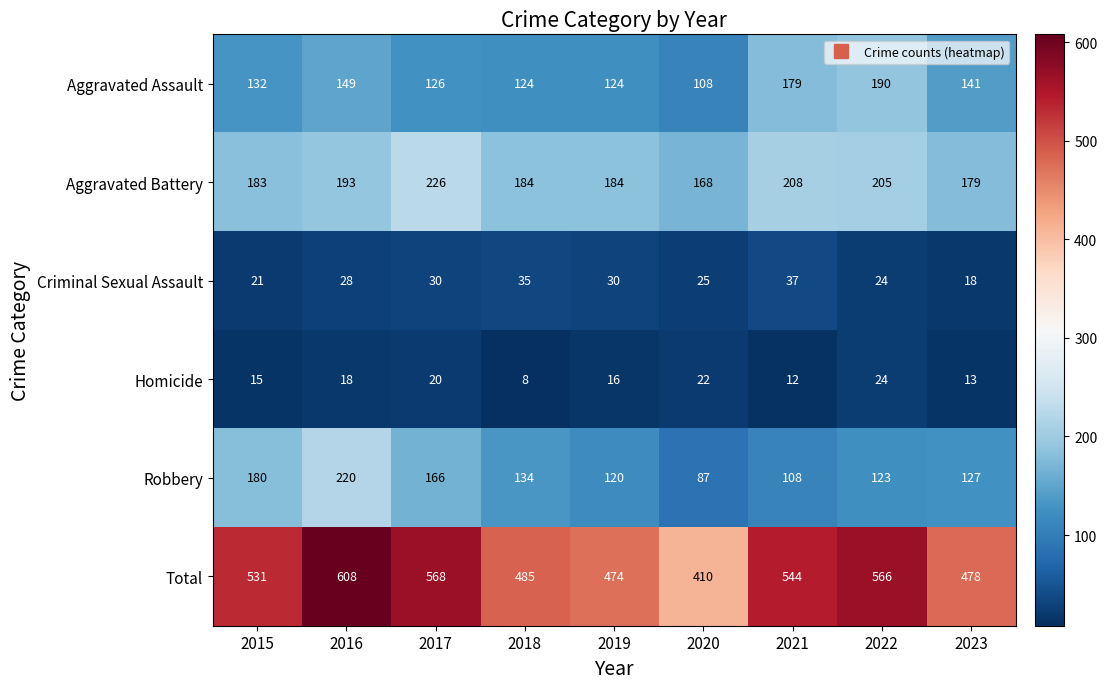

What is the difference between the second highest and minimum values in the Robbery series?

93